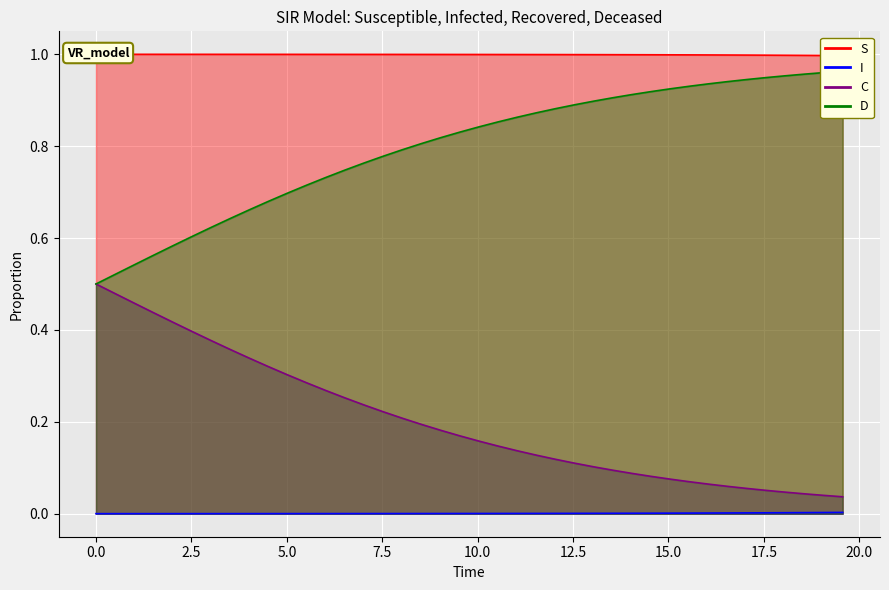

What are all the series names shown in the legend?

S, I, C, D